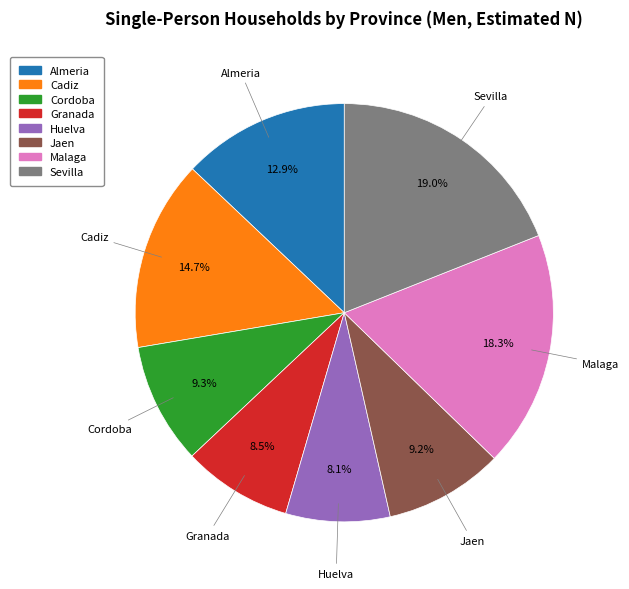

The Jaen slice represents 2% of the pie. True or false?

False